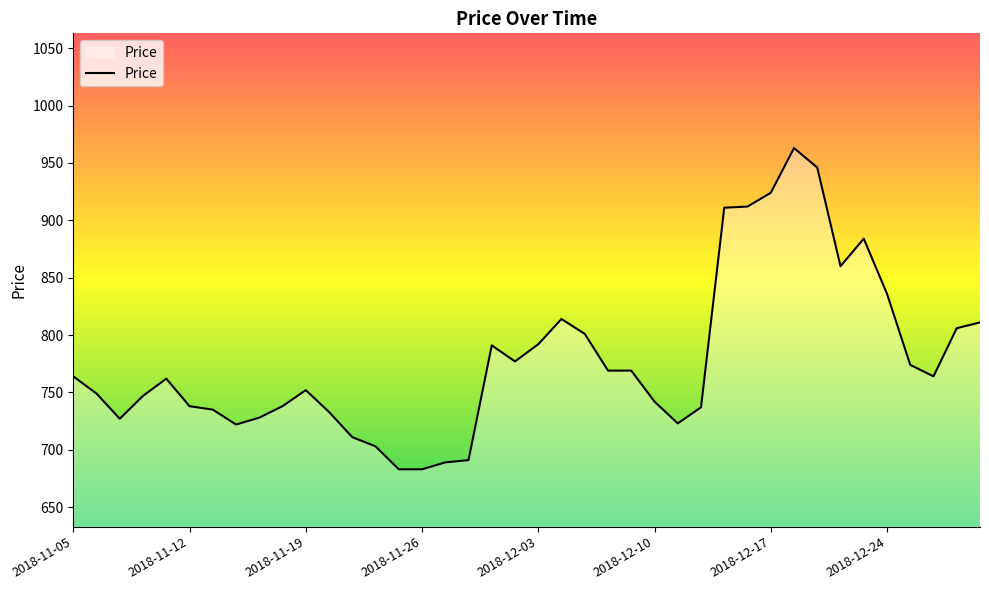

How many lines are shown in the chart?

1